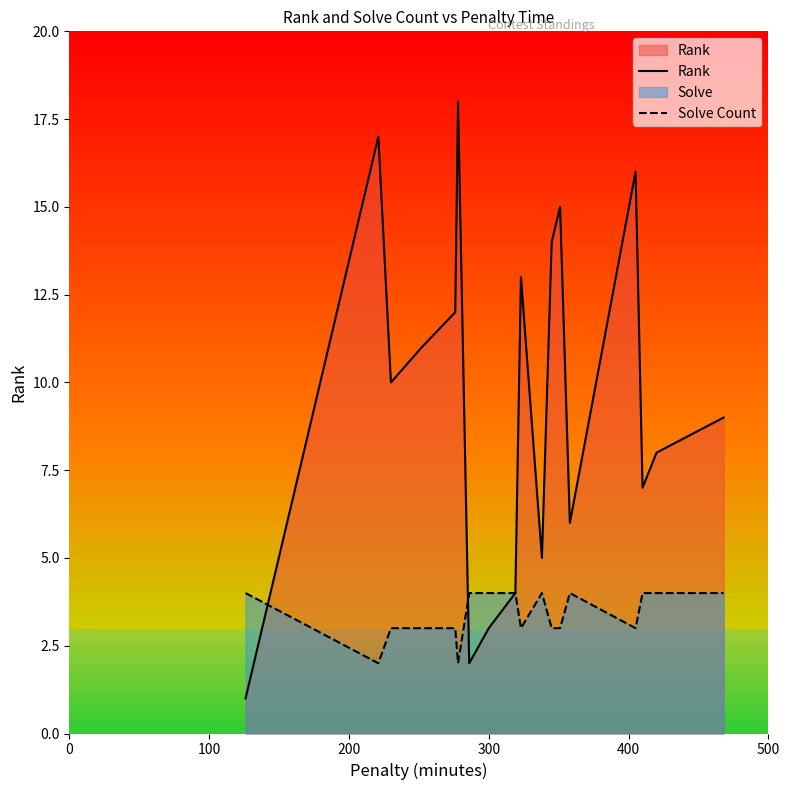

List the series in order of their peak value, lowest first.

Solve Count, Rank